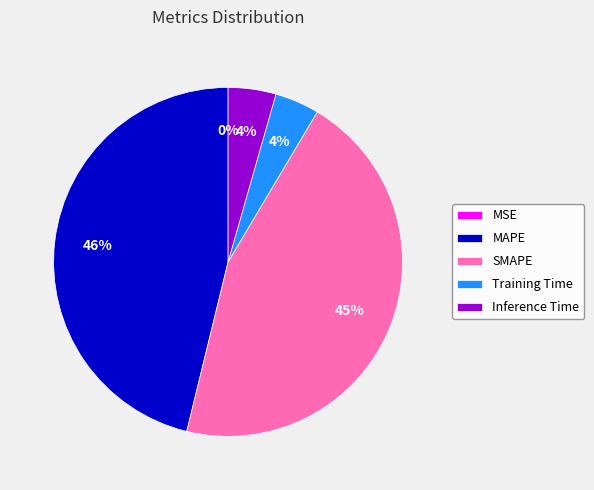

To the nearest percent, what is the difference between the largest and smallest slice percentages?

46%